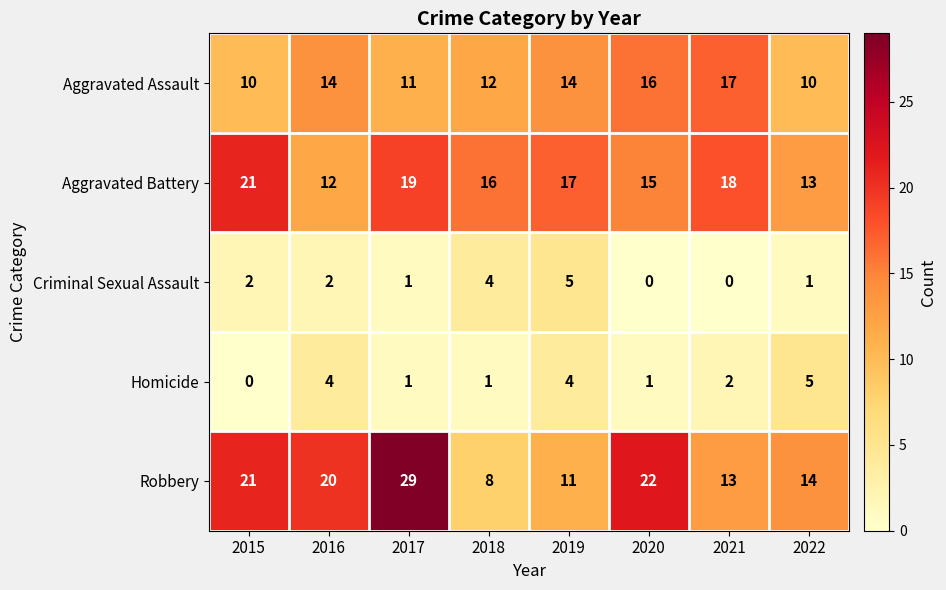

Between 2017 and 2021, which series saw the biggest shift?

Robbery